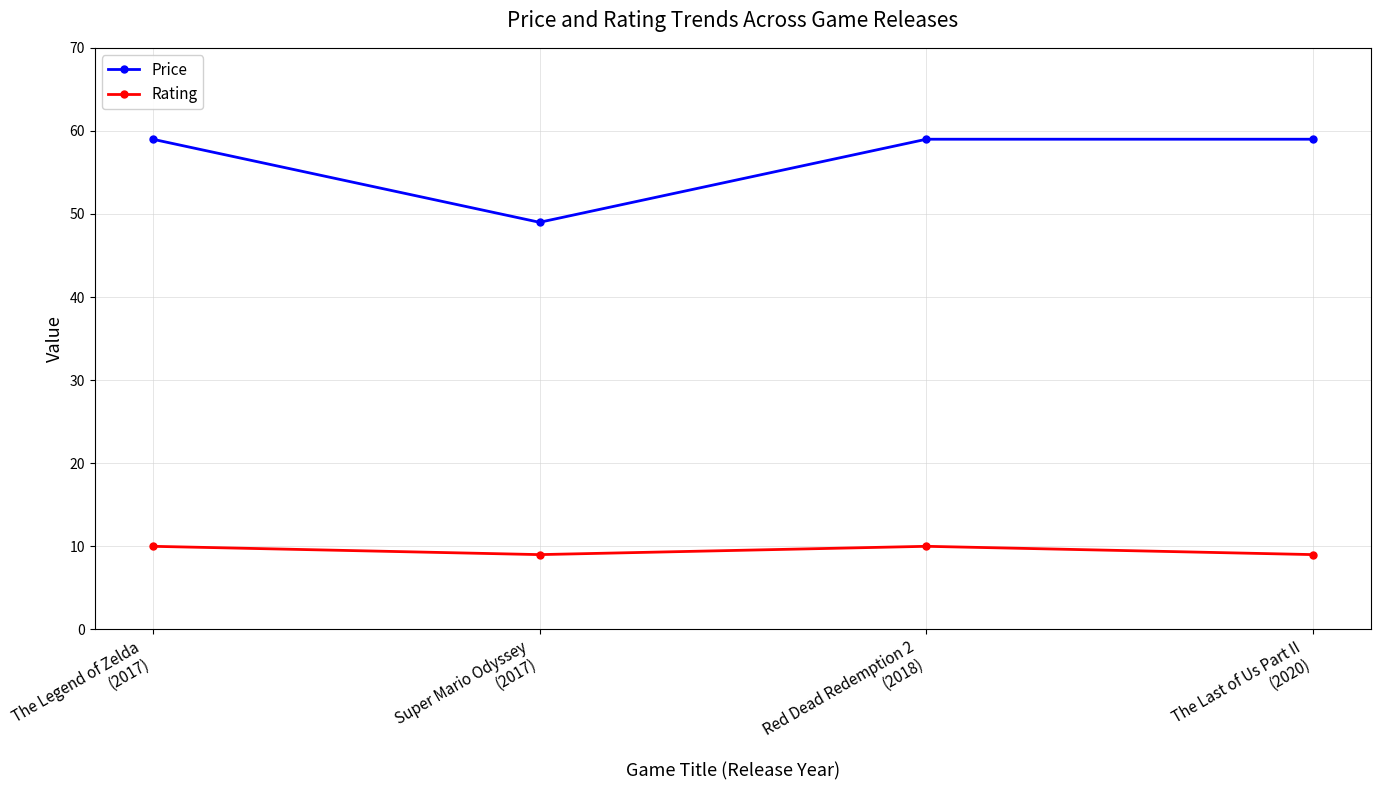

What are all the series names shown in the legend?

Price, Rating